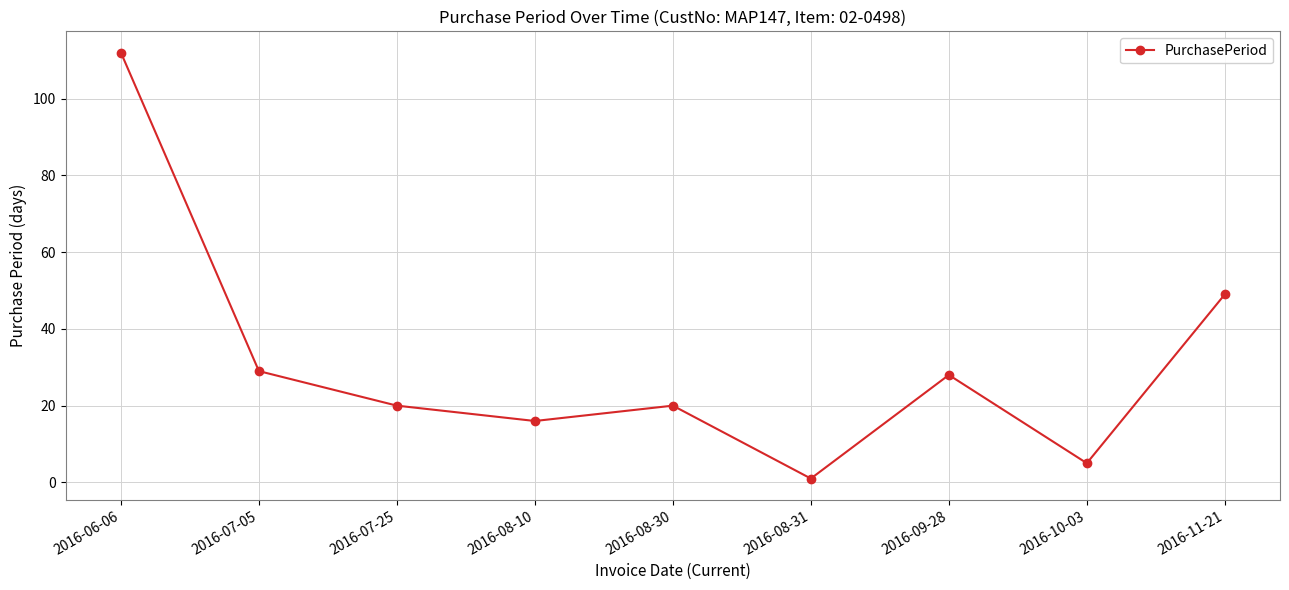

Reading right to left, what are all the values shown in this chart?

49	5	28	1	20	16	20	29	112